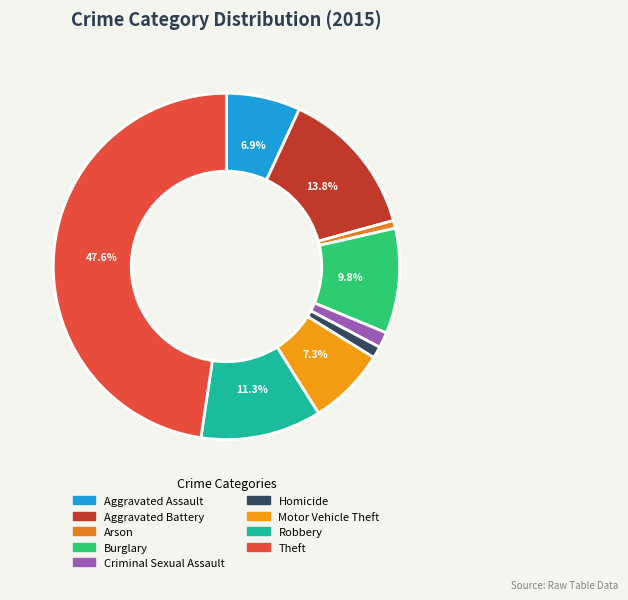

To the nearest percent, what percentage of the pie is Motor Vehicle Theft?

7%